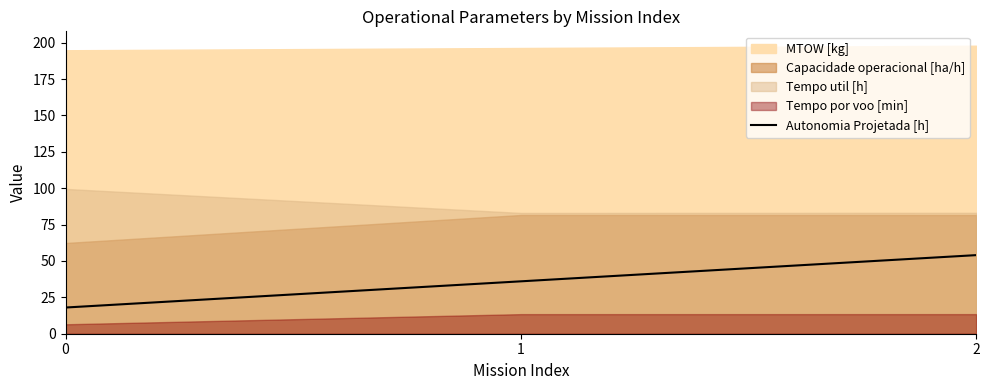

Rank the categories by value from lowest to highest.

0, 1, 2